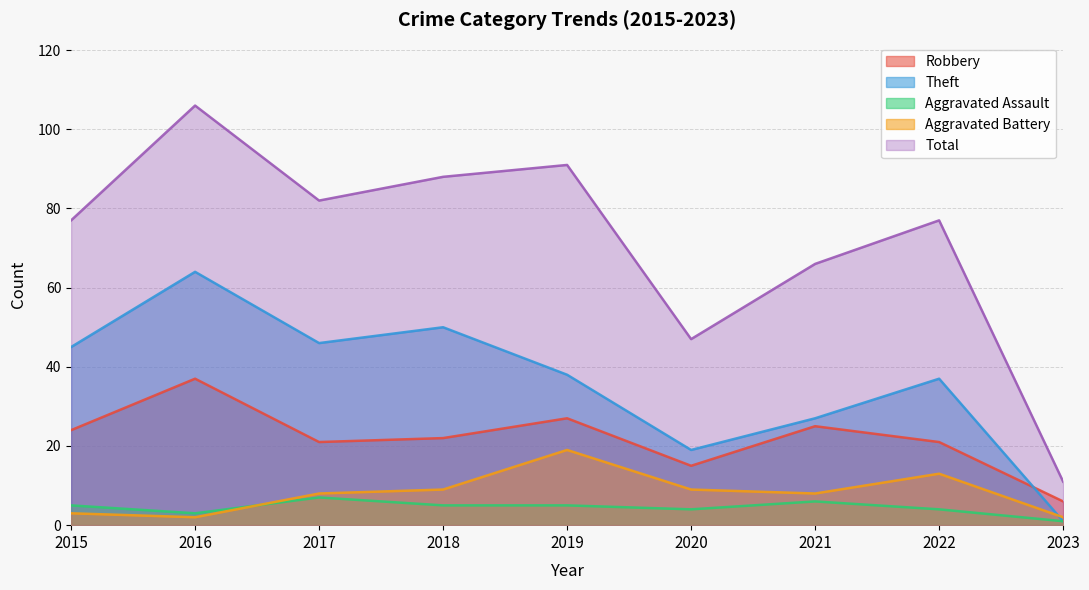

True or false: Aggravated Assault and Theft intersect in this chart.

False